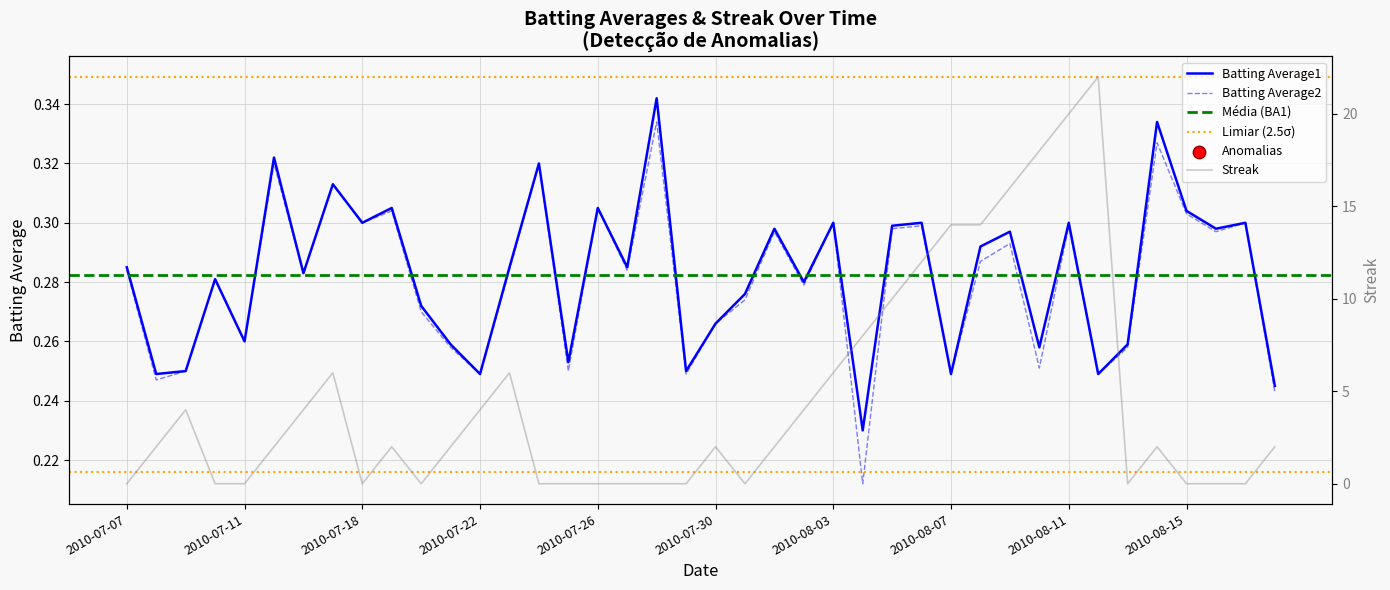

At how many categories does at least one series exceed 20?

1